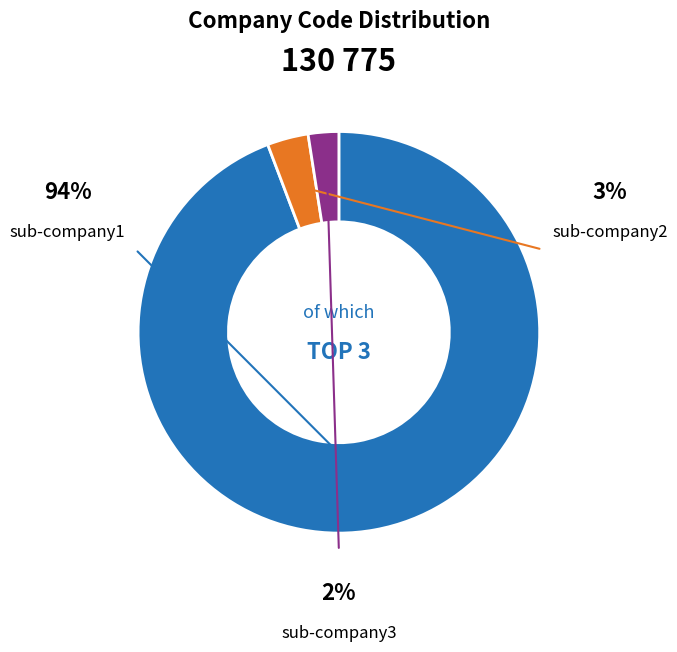

Count the number of slices in the pie.

3